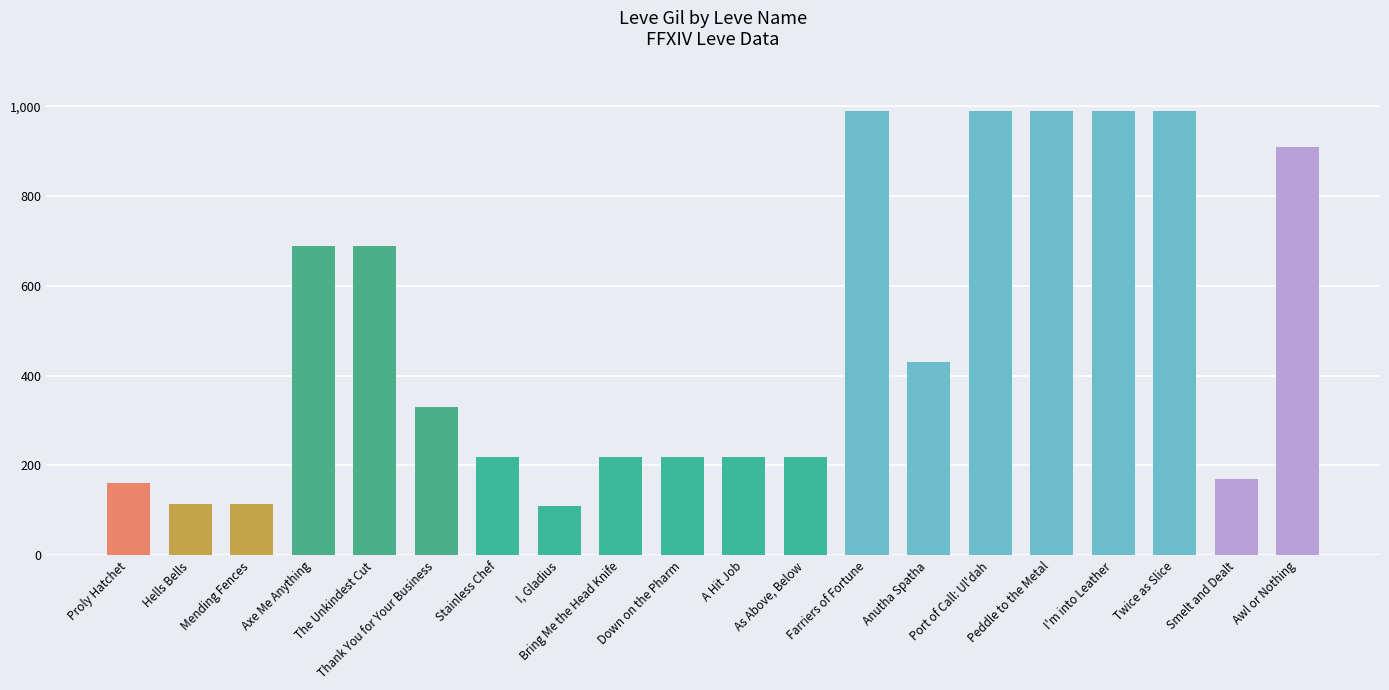

What is the difference between the values at Awl or Nothing and Twice as Slice?

80